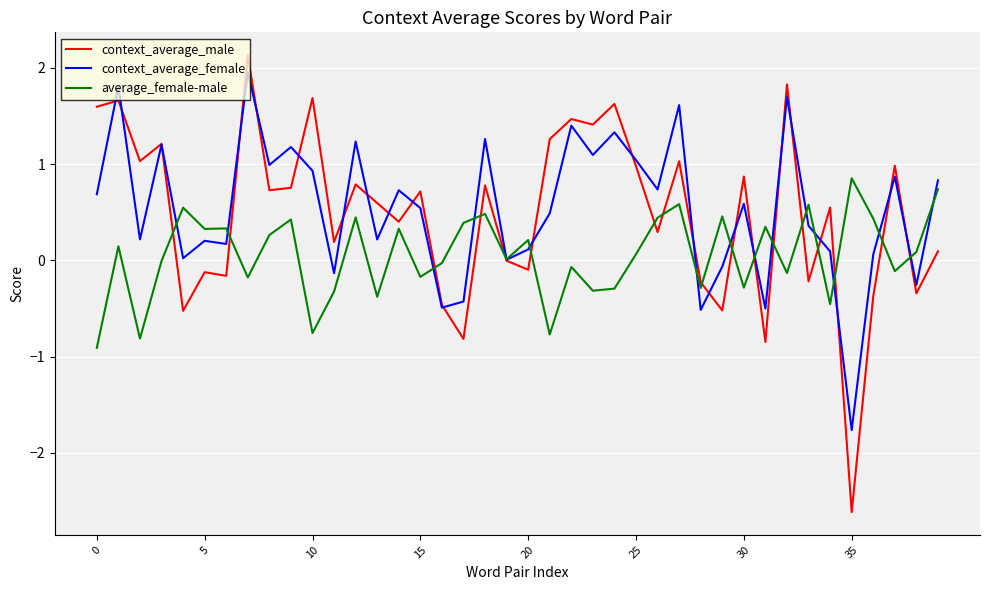

What is the maximum value for context_average_female?

2.0